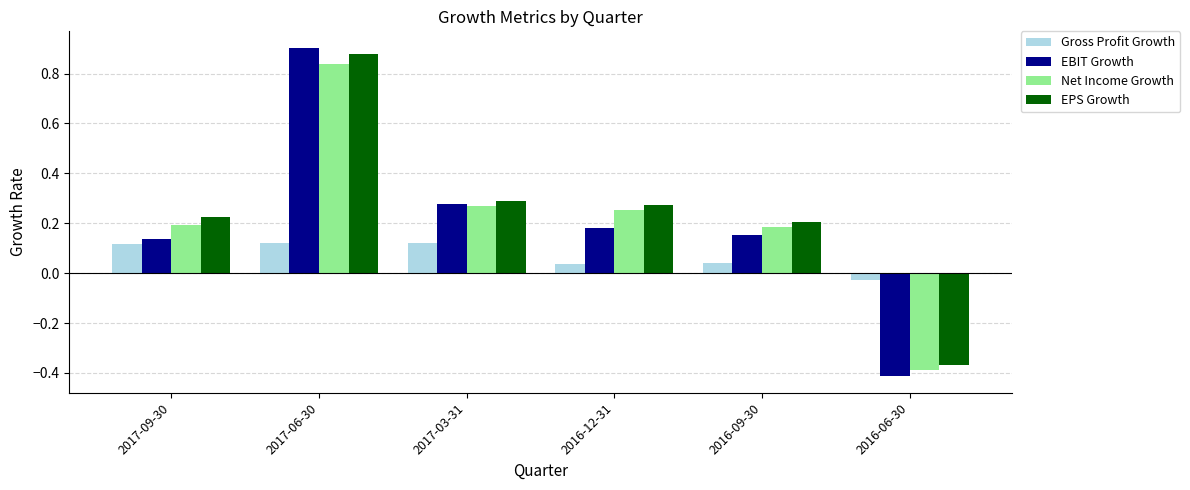

How many data points does each series have?

6